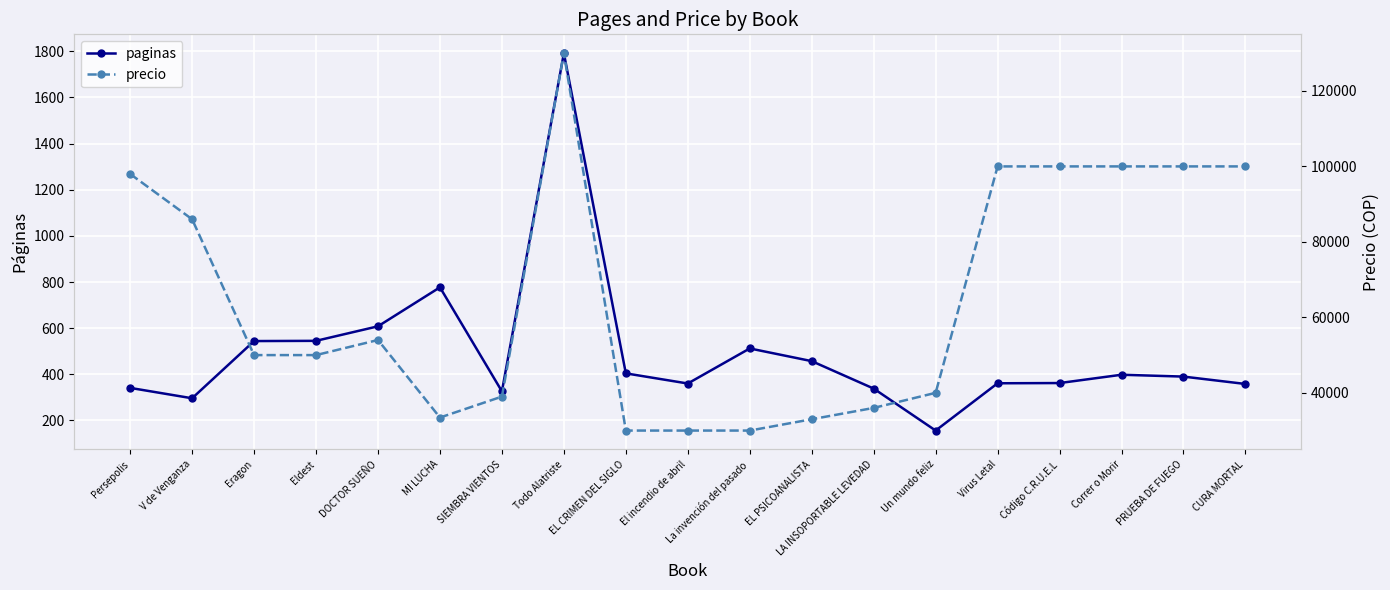

How many data points in paginas are less than 390?

9